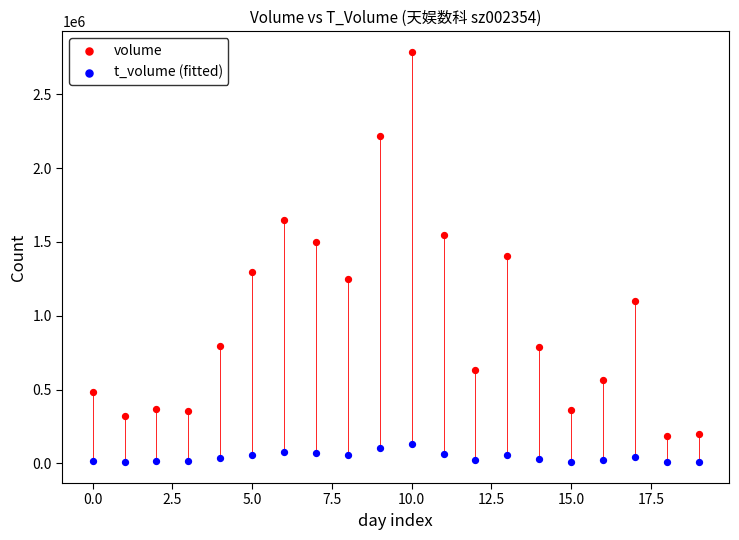

Which series contains the highest Y value?

volume